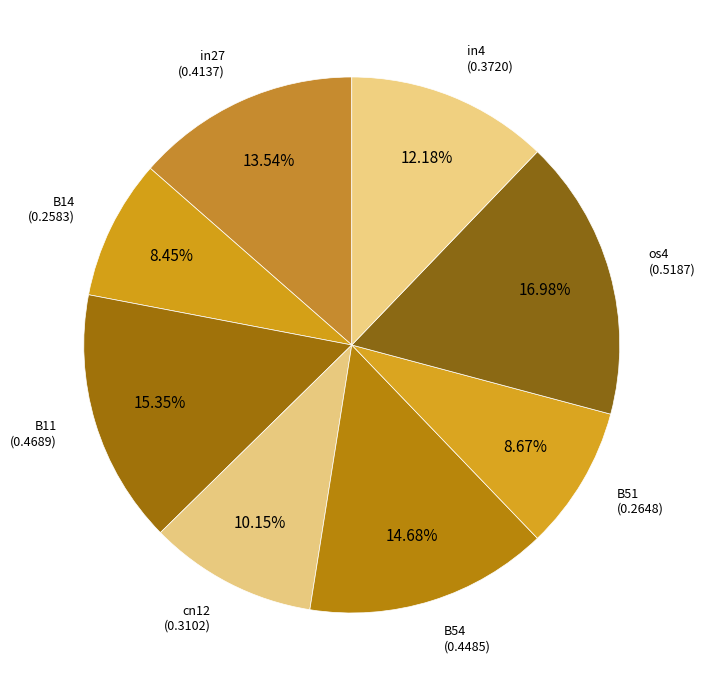

How many slices are in this pie chart?

8